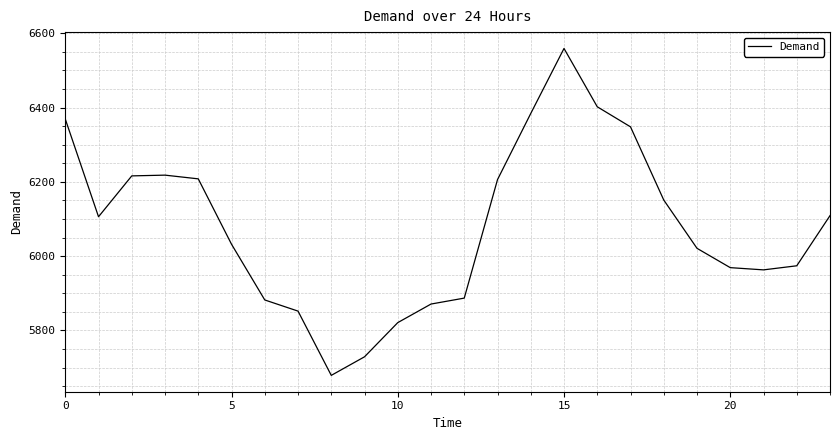

What is the difference between the maximum and minimum values?

880